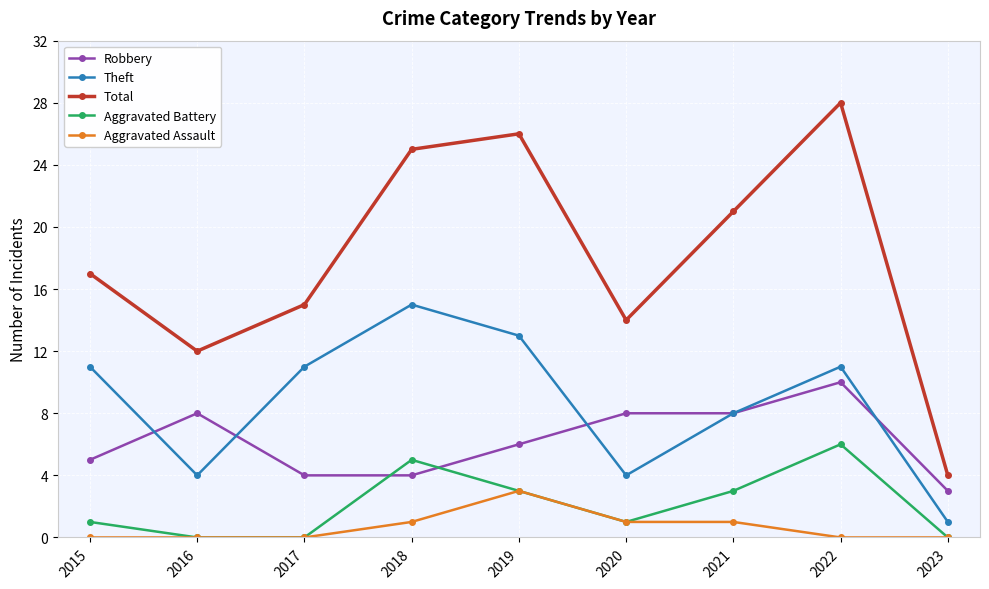

What is the value of the Total point at the 4th from the left?

25